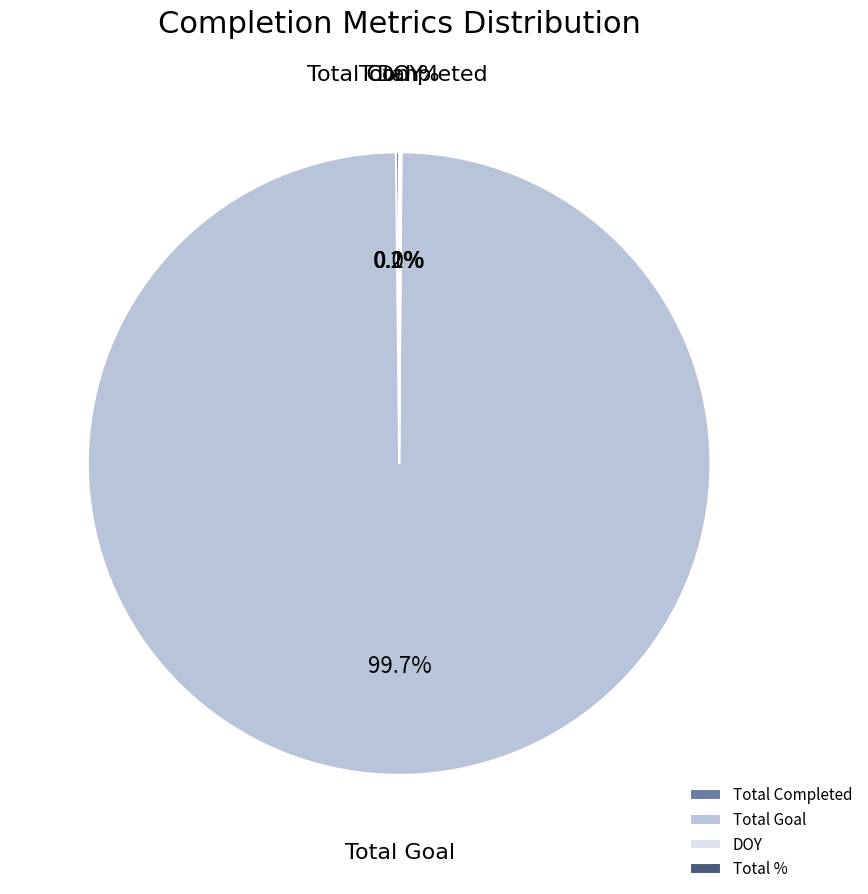

Which slice is the largest?

Total Goal